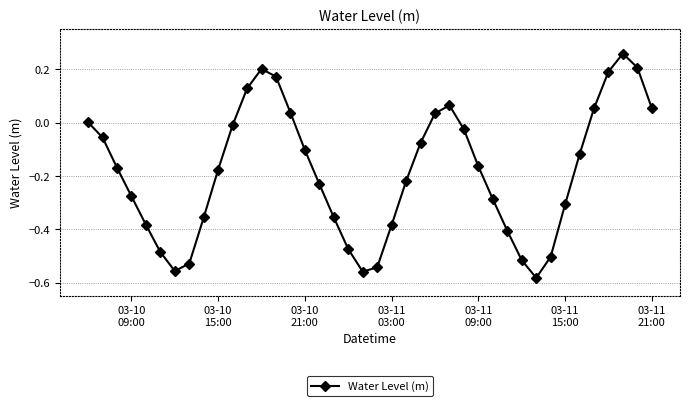

How many interior local peaks (higher than both neighbors) does the data have?

3